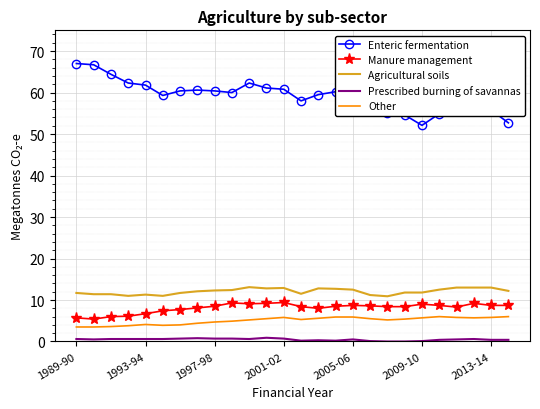

What is the maximum value shown in the chart?

67.0